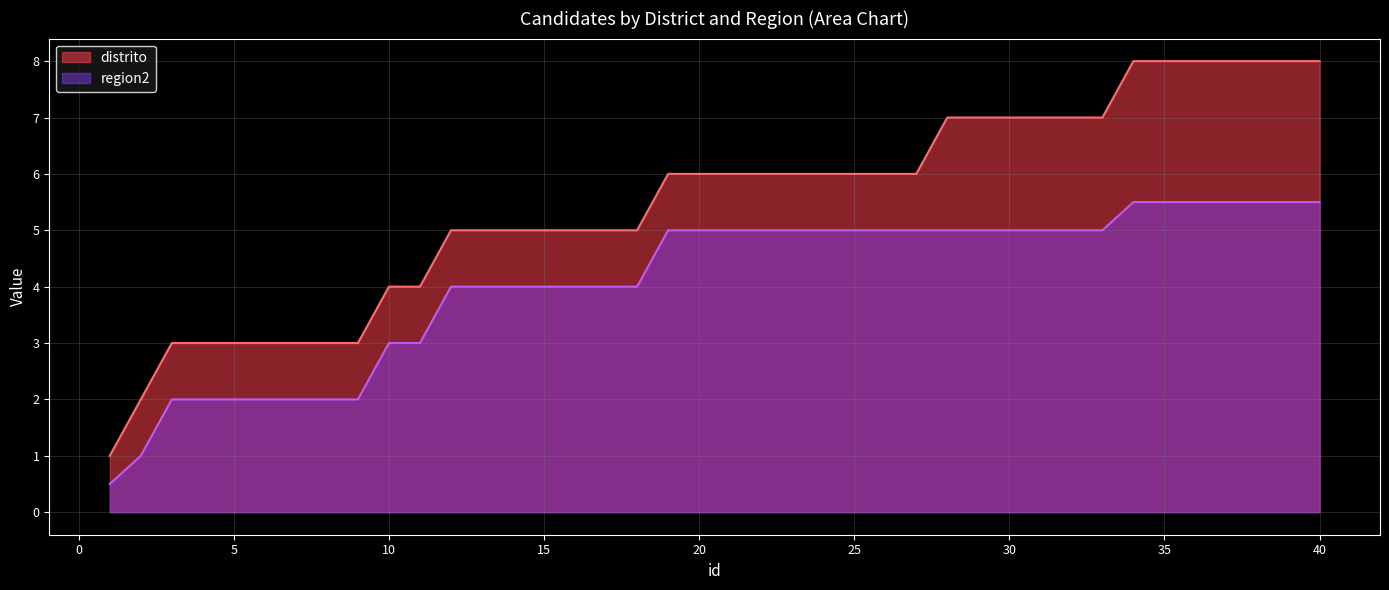

Is it true that distrito equals 1.2 at 6?

False